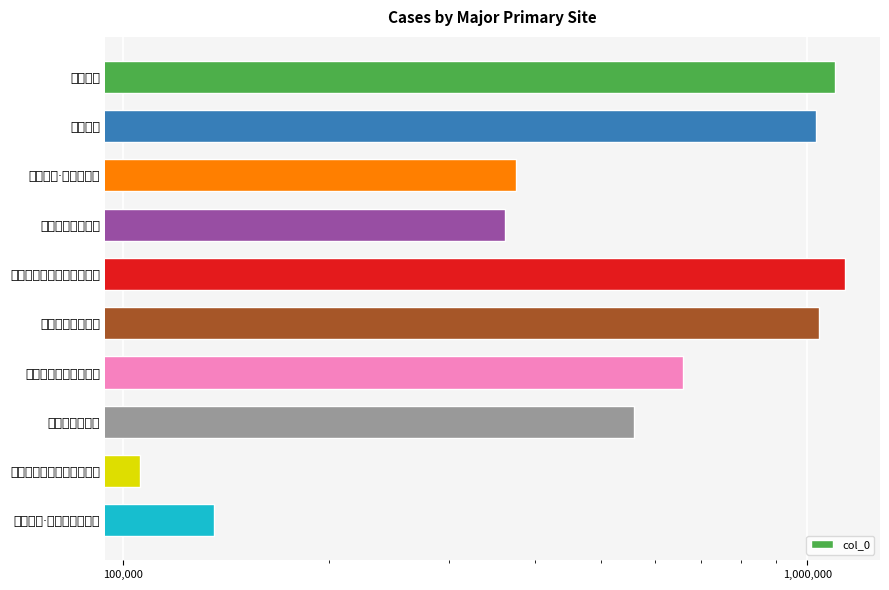

At which label is the value closest to 620095?

沃洲山为新昌石秉殷赋